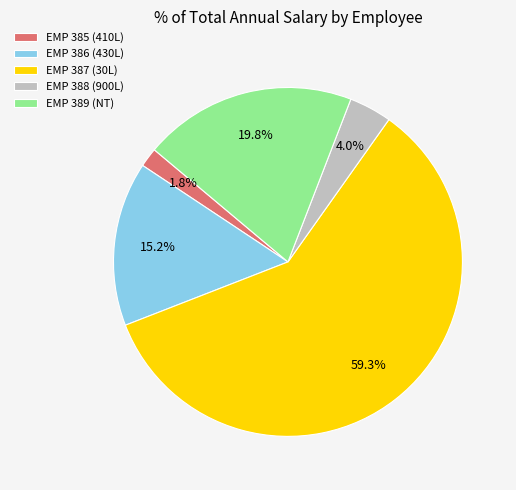

Rank the categories by value from highest to lowest.

EMP 387 (30L), EMP 389 (NT), EMP 386 (430L), EMP 388 (900L), EMP 385 (410L)